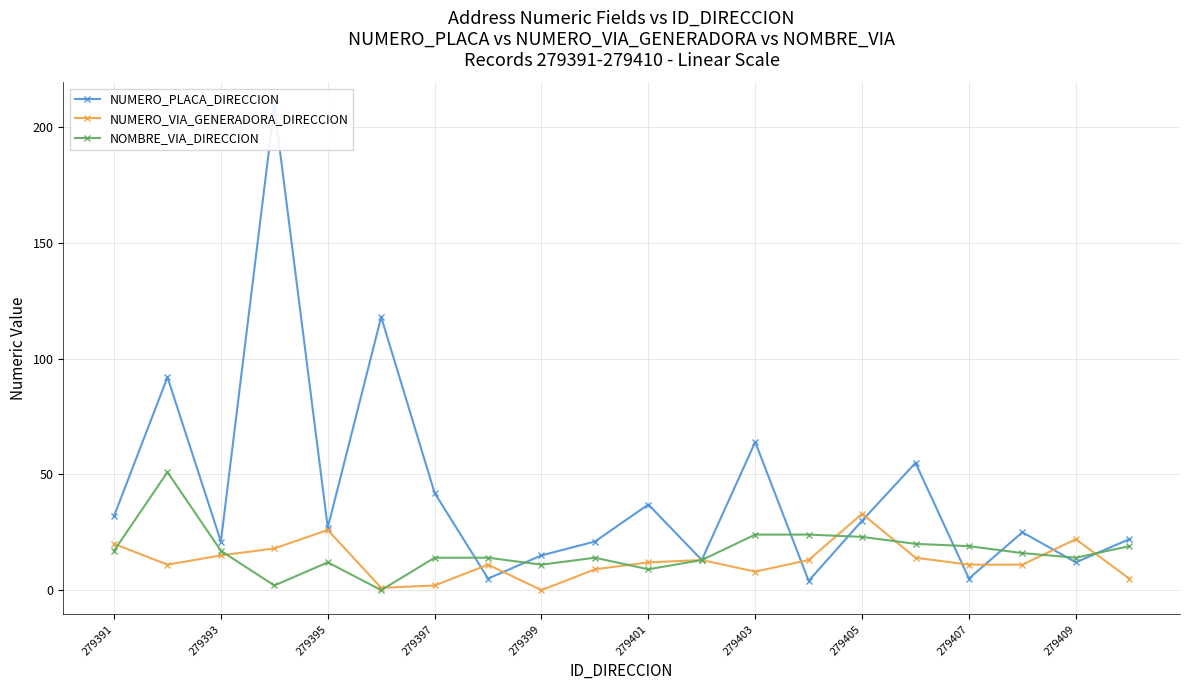

What is the value of the NUMERO_VIA_GENERADORA_DIRECCION point at the 10th from the left?

9